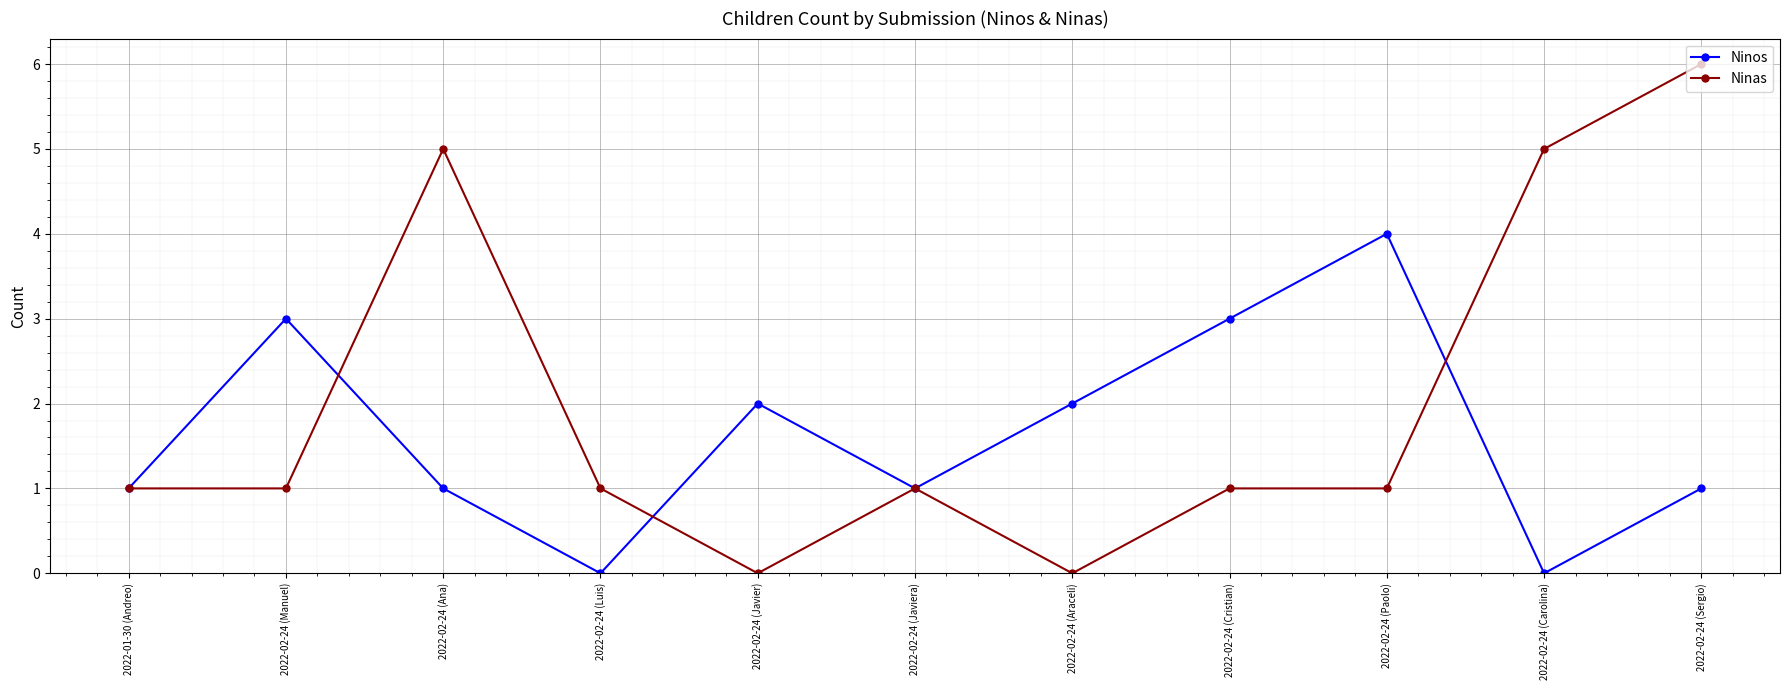

What are all the series names shown in the legend?

Ninos, Ninas